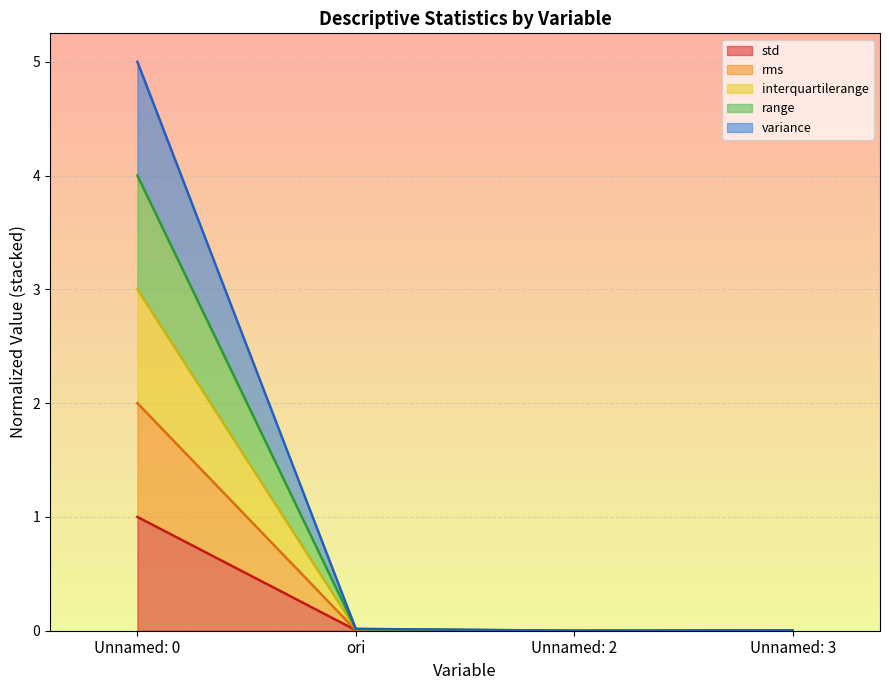

What is the difference between the maximum and minimum values in the variance series?

5.0